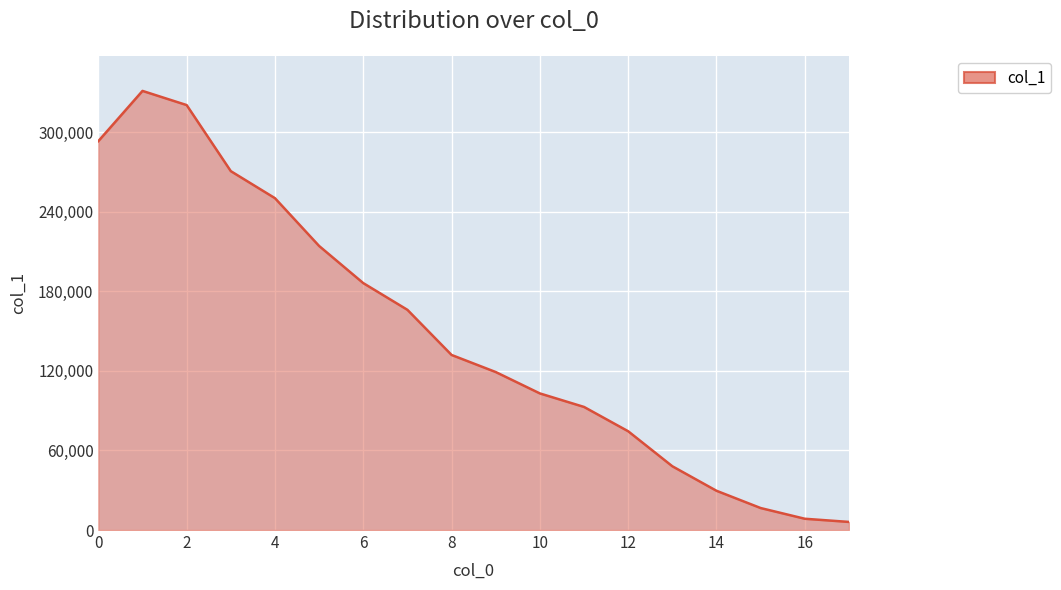

What is the average value?

147895